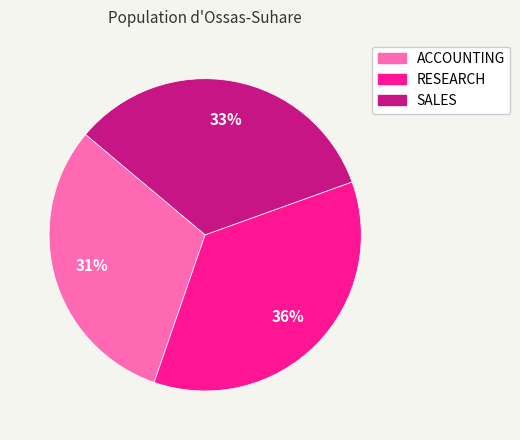

What is the ratio of the value at RESEARCH to the value at SALES?

1.1